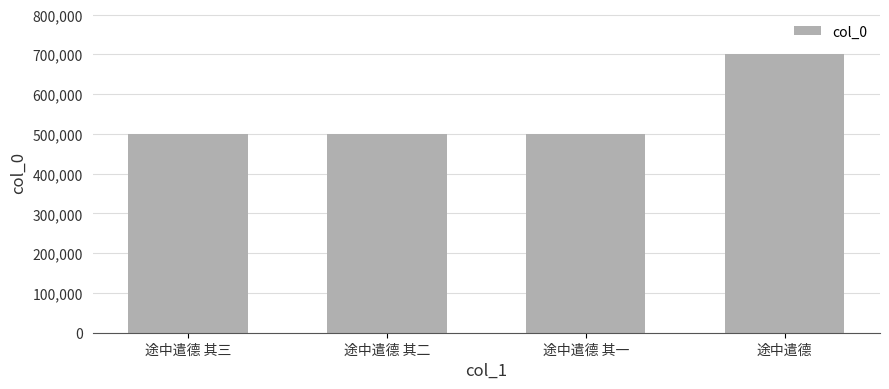

What is the smallest value displayed?

499037